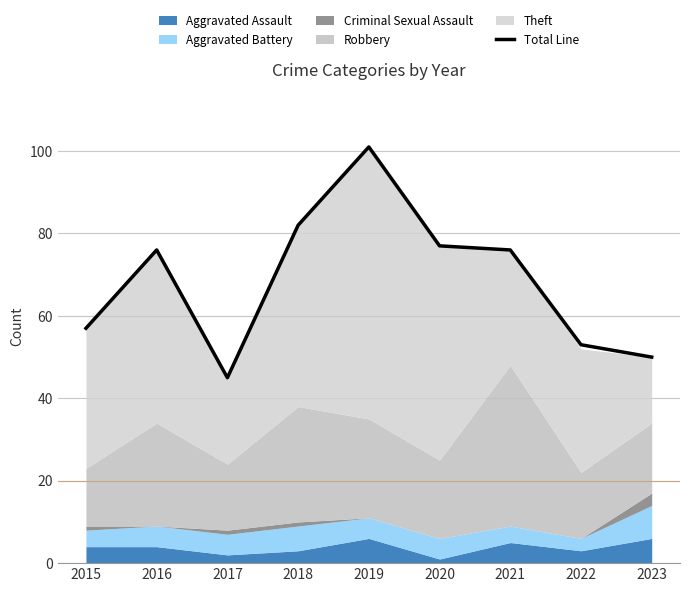

List the labels in order of value, largest first.

2019, 2018, 2020, 2016, 2021, 2015, 2022, 2023, 2017